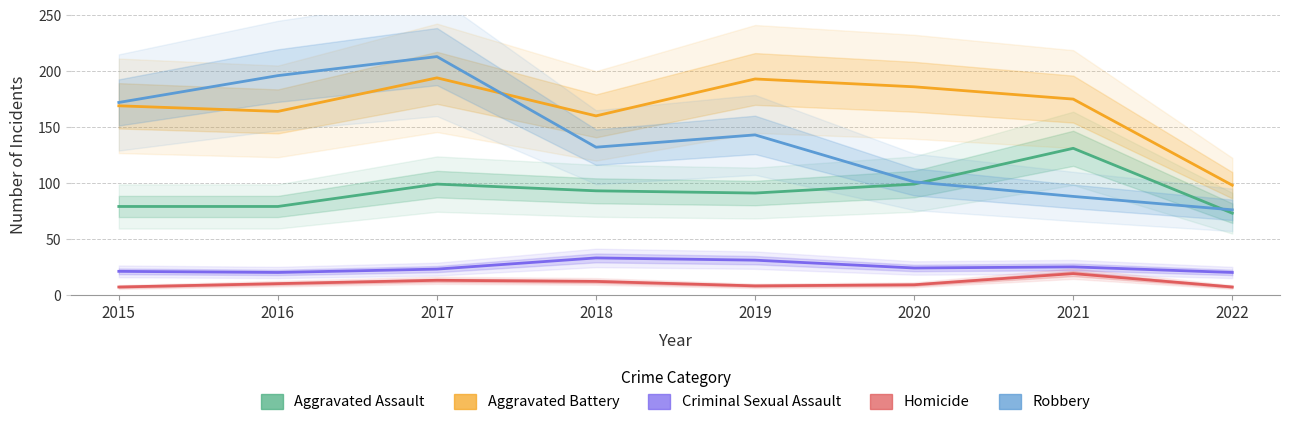

True or false: Criminal Sexual Assault and Aggravated Battery cross at least once.

False